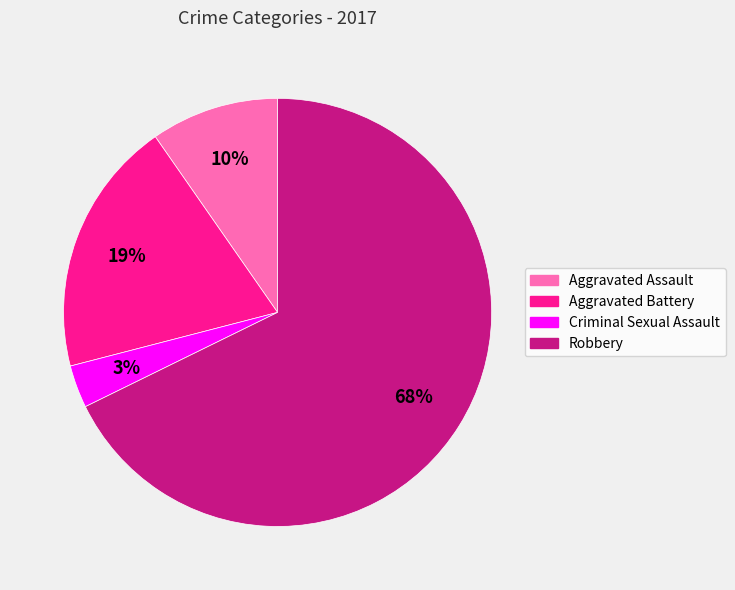

Does any single category account for the majority?

Yes